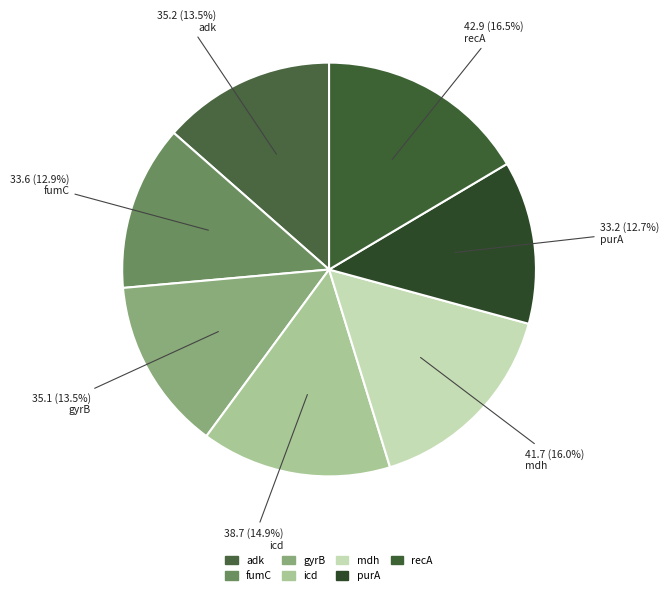

To the nearest percent, what is the average slice percentage?

14%